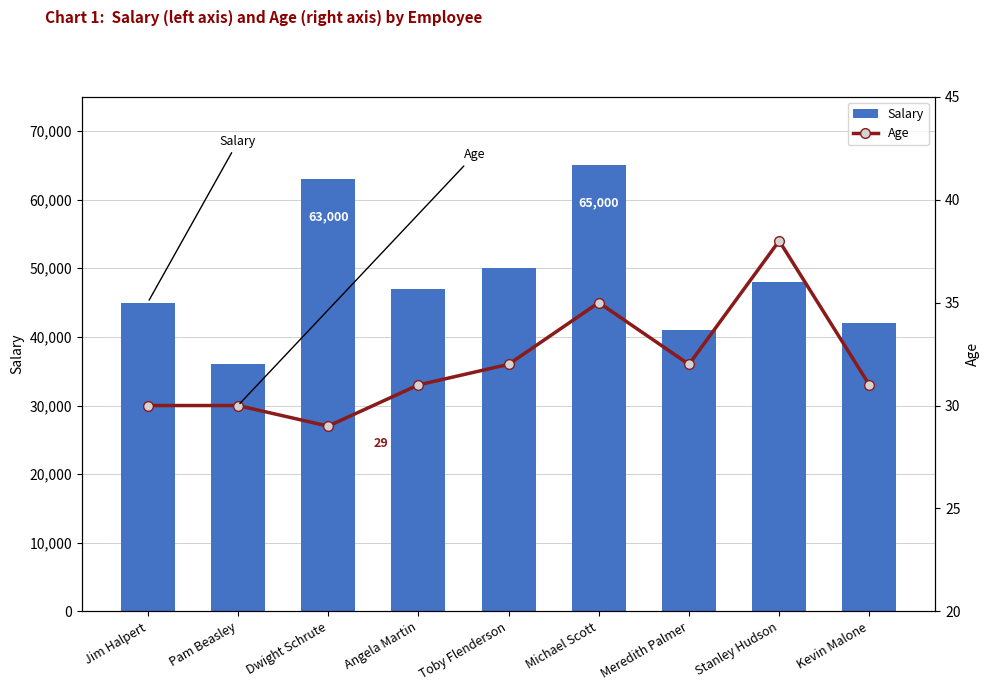

What is the sum of all Age values?

288